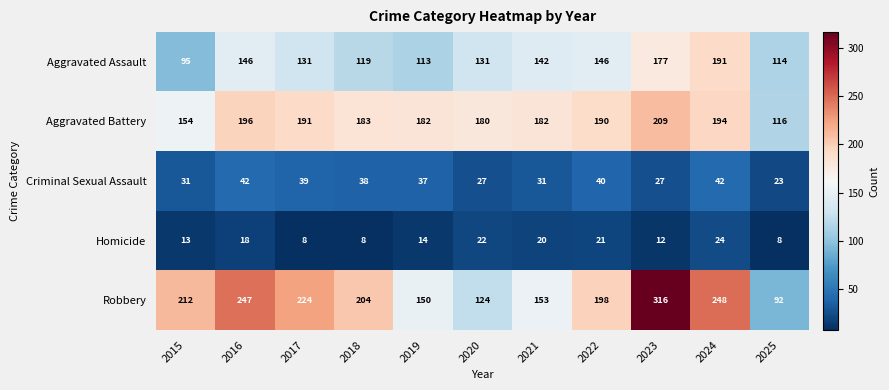

At how many categories does at least one series exceed 210?

5